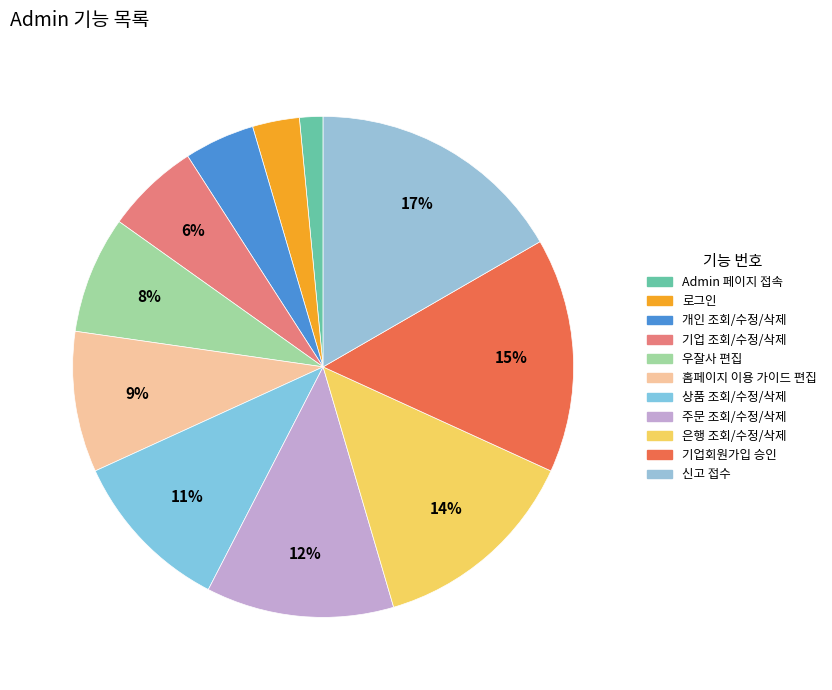

Does 기업 조회/수정/삭제 represent more than half of the total?

No